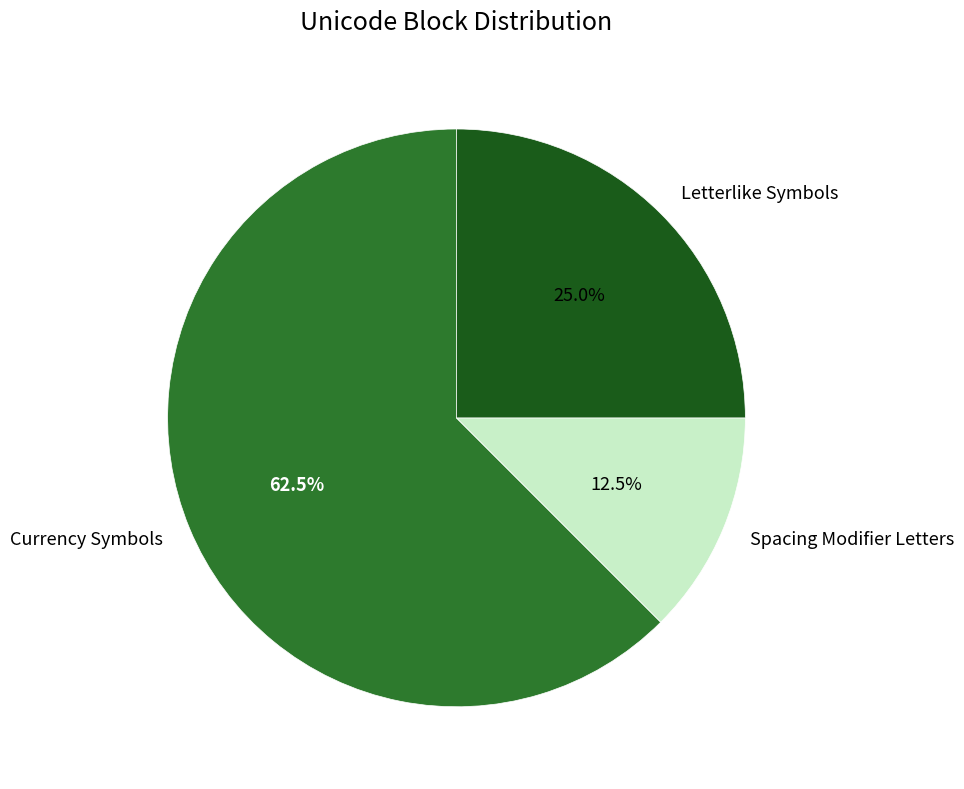

True or false: Letterlike Symbols accounts for 25% of the total.

True